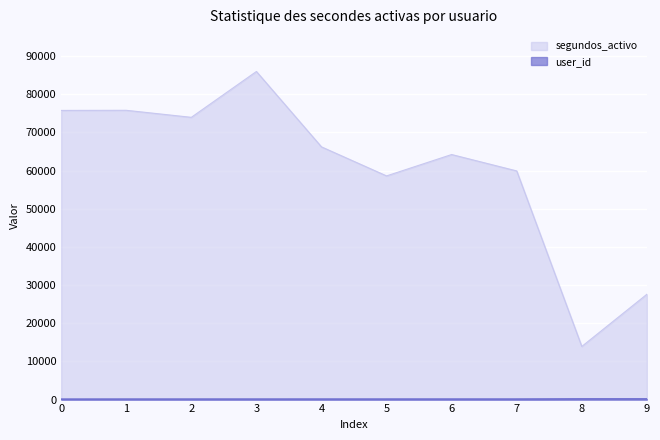

How many lines are shown in the chart?

2